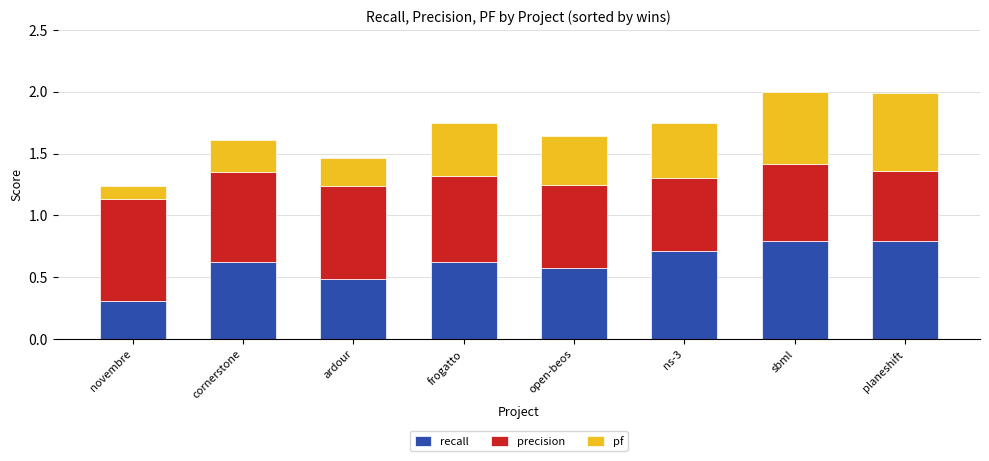

What is the difference between the maximum and minimum values in the recall series?

0.5